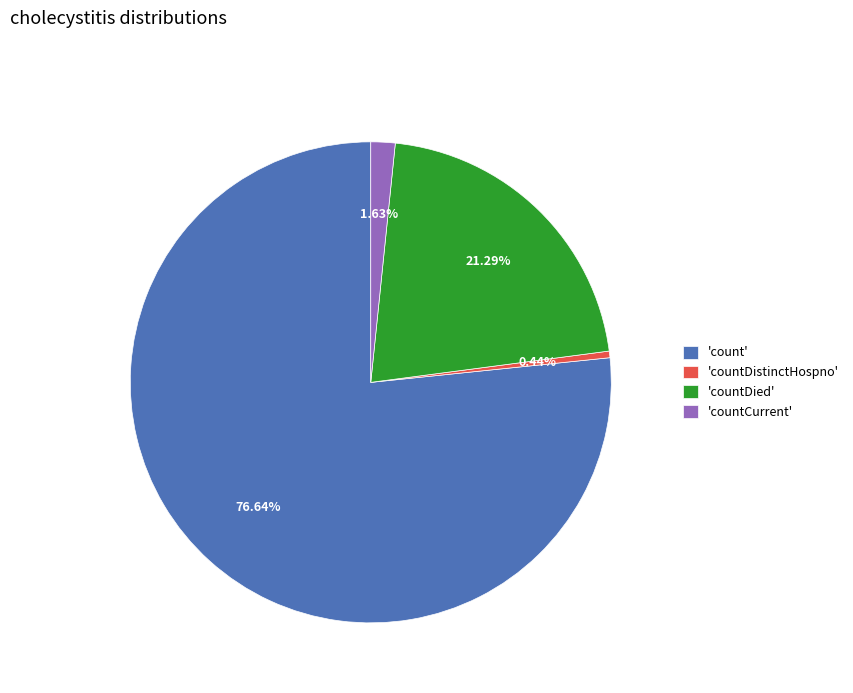

Which category has the smallest portion of the pie?

'countDistinctHospno'